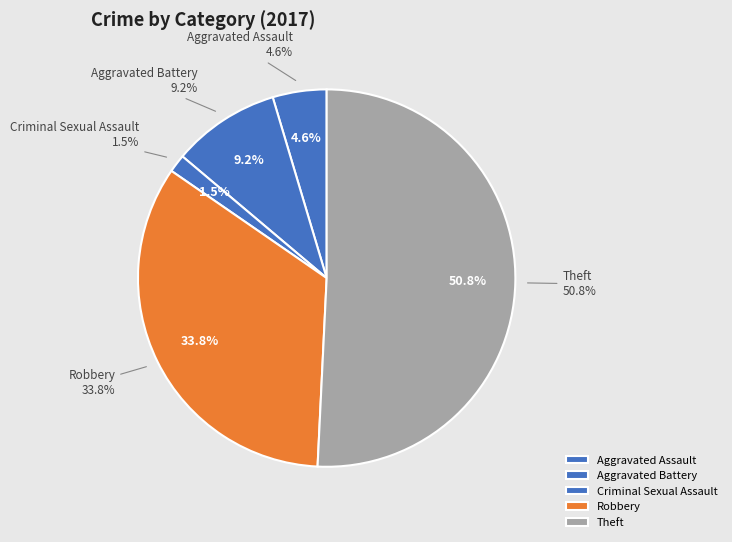

Count the number of slices in the pie.

5